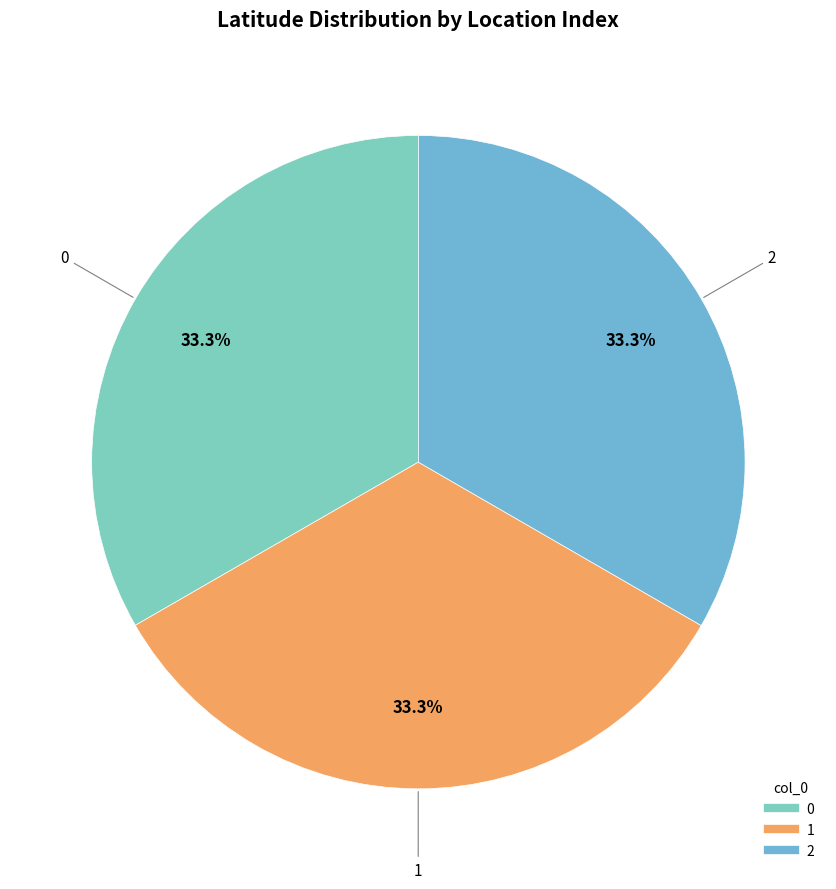

Combined, do 1 and 2 account for over 50%?

Yes